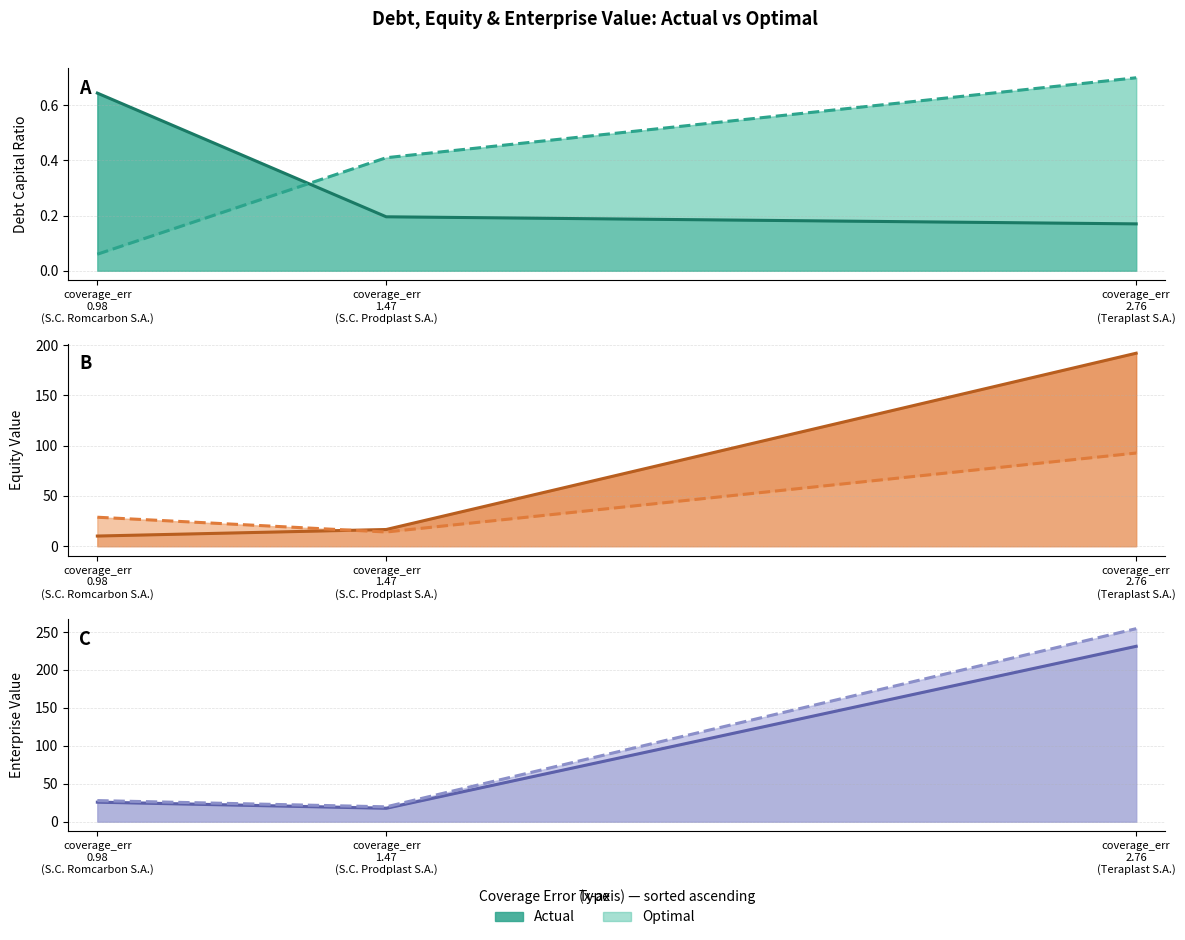

What is the minimum value for Actual Enterprise Value (line)?

17.6